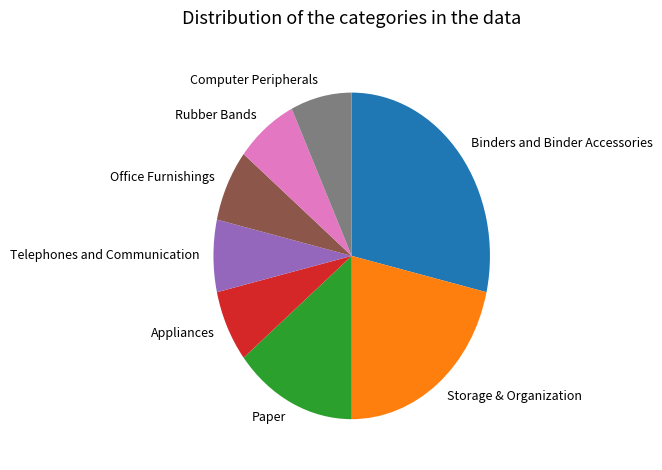

The Computer Peripherals slice represents 7% of the pie. True or false?

True